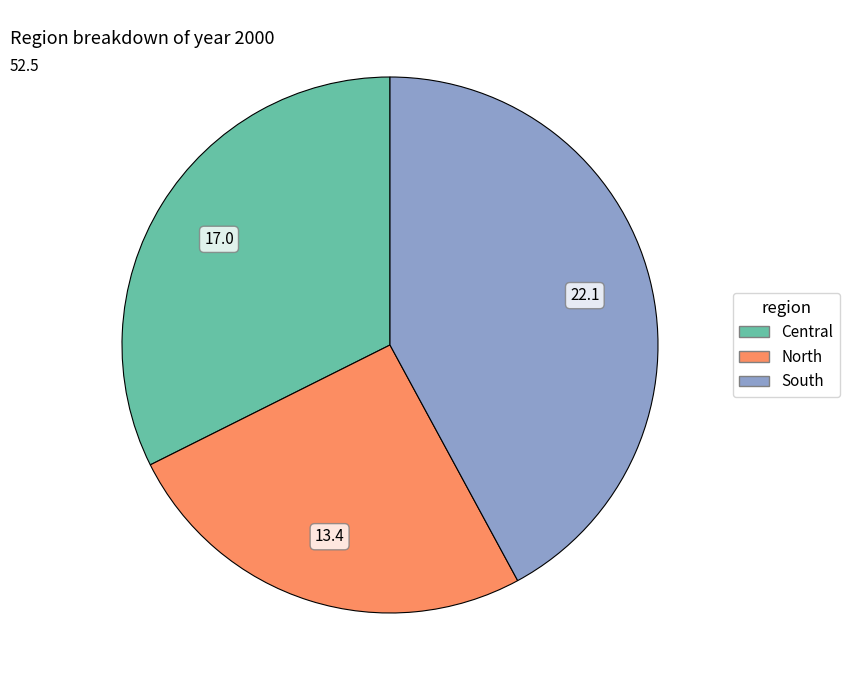

Count the number of slices in the pie.

3